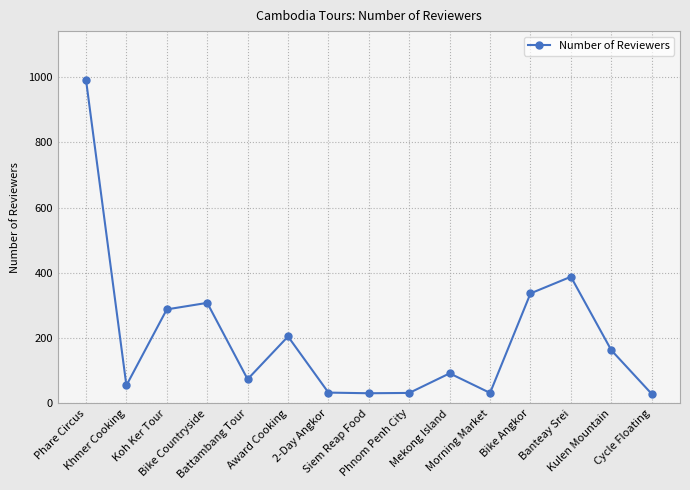

What is the average value?

204